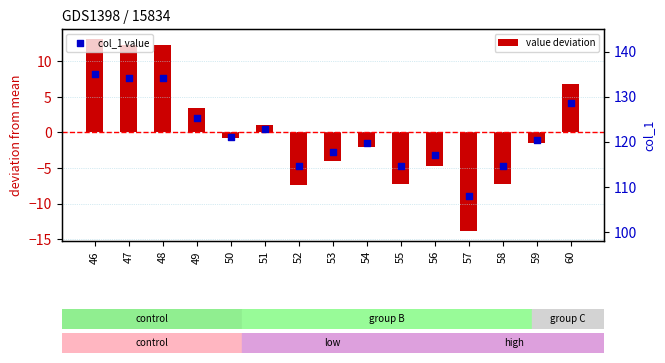

Is the value of value deviation at 58 greater than the value of col_1 value at 51?

No